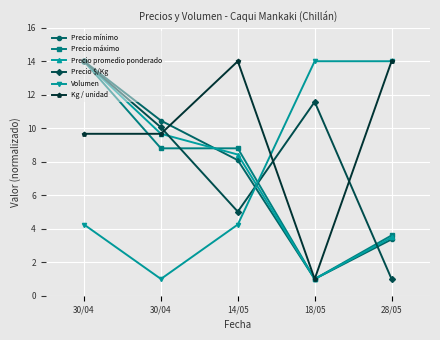

What are all the series names shown in the legend?

Precio mínimo, Precio máximo, Precio promedio ponderado, Precio $/Kg, Volumen, Kg / unidad